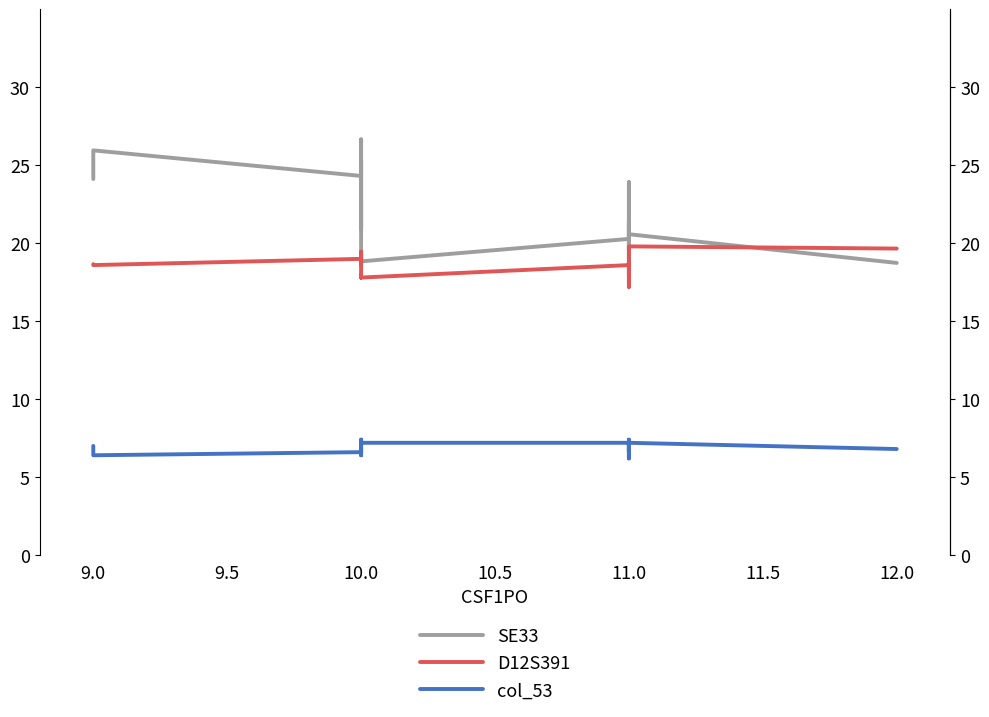

True or false: D12S391 and col_53 cross at least once.

False